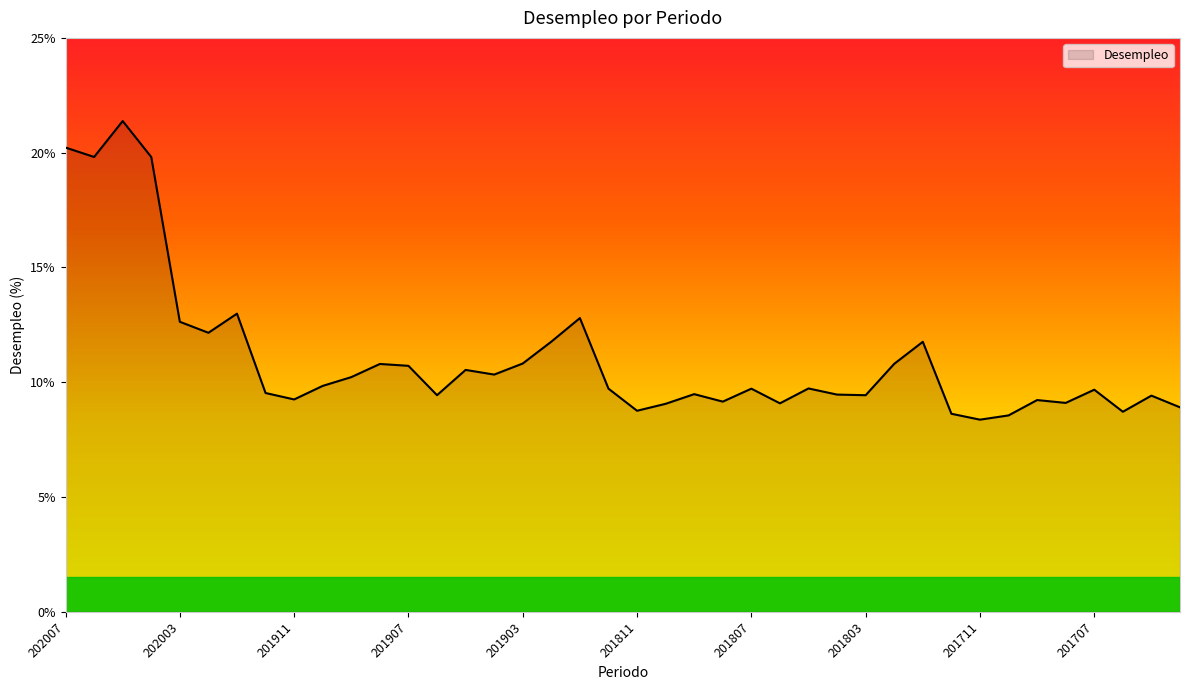

What is the difference between the maximum and minimum values?

13.0